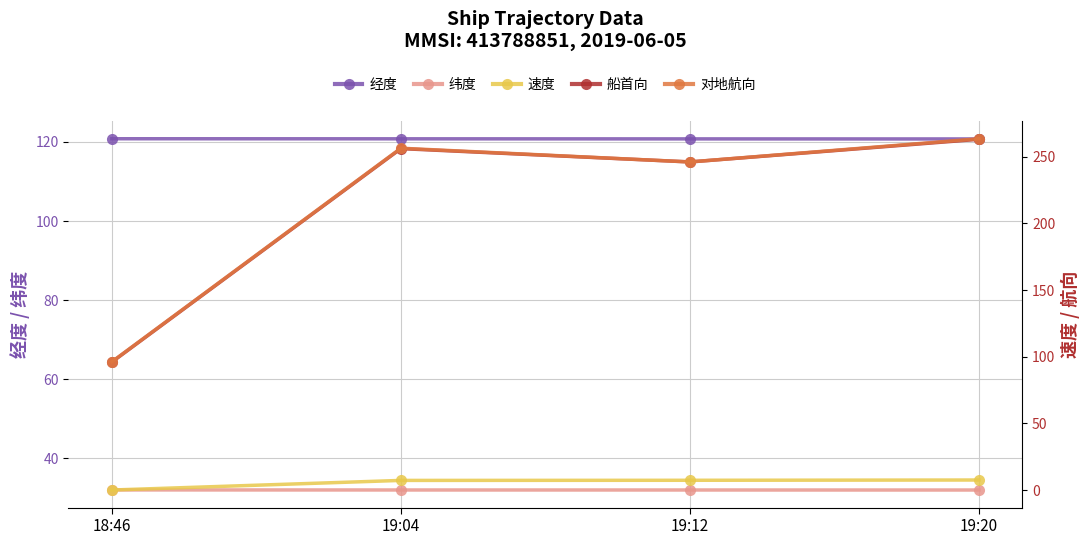

Is the value of 纬度 at 19:04 greater than the value of 对地航向 at 19:04?

No